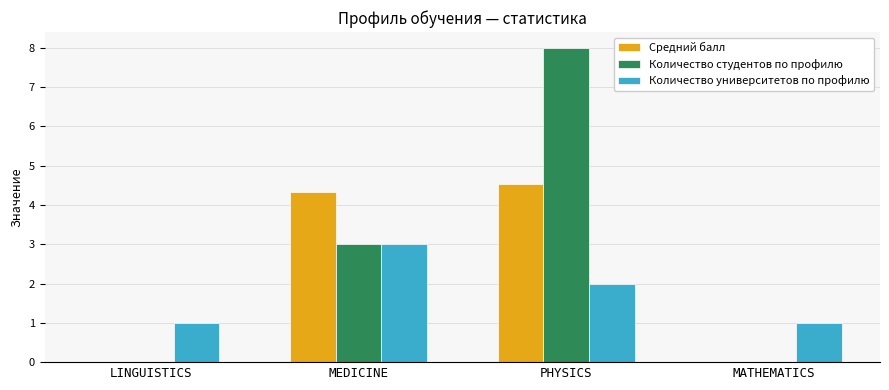

What is the sum of the Количество студентов по профилю values at PHYSICS and MEDICINE?

11.0